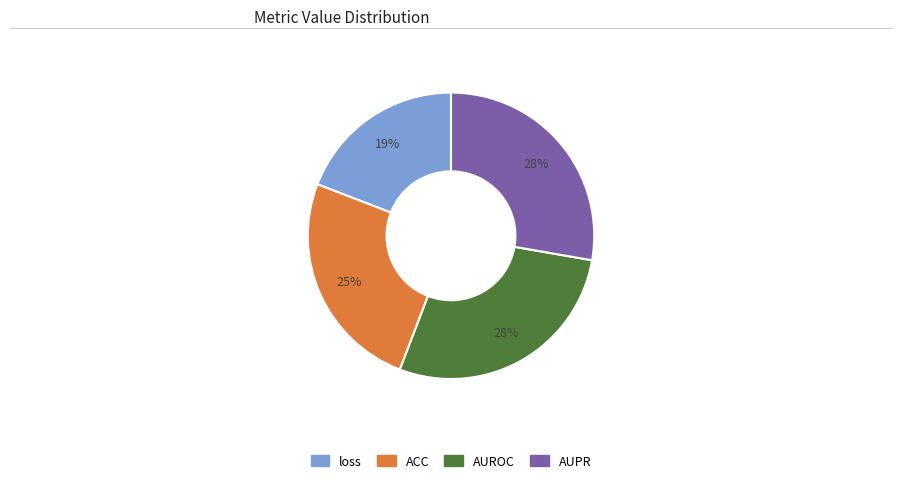

Is it true that AUPR is 28% of the pie?

True